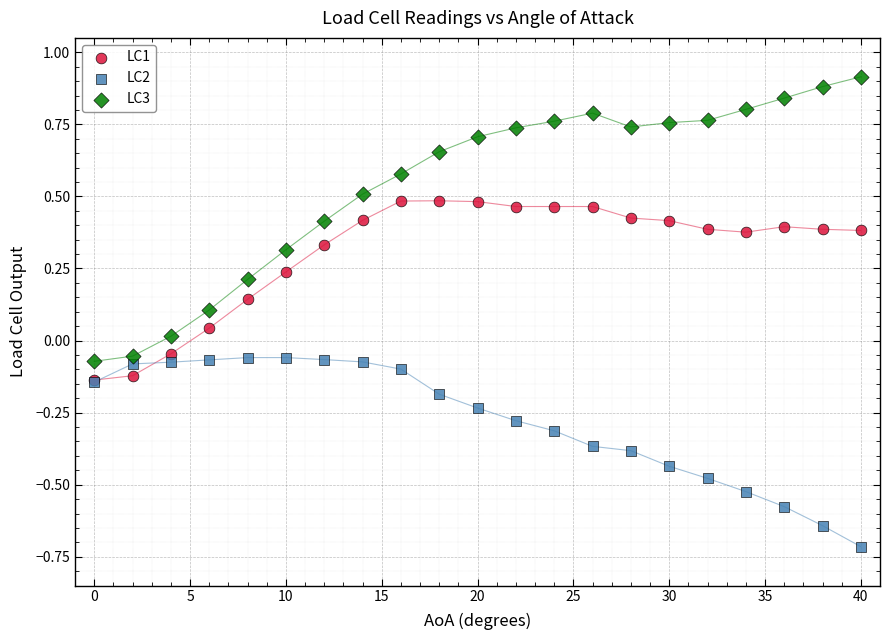

Which series contains the lowest Y value?

LC2